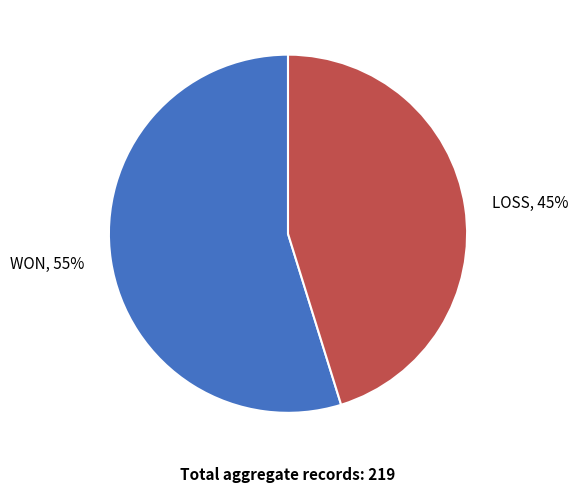

What is the ratio of the value at WON to the value at LOSS?

1.2